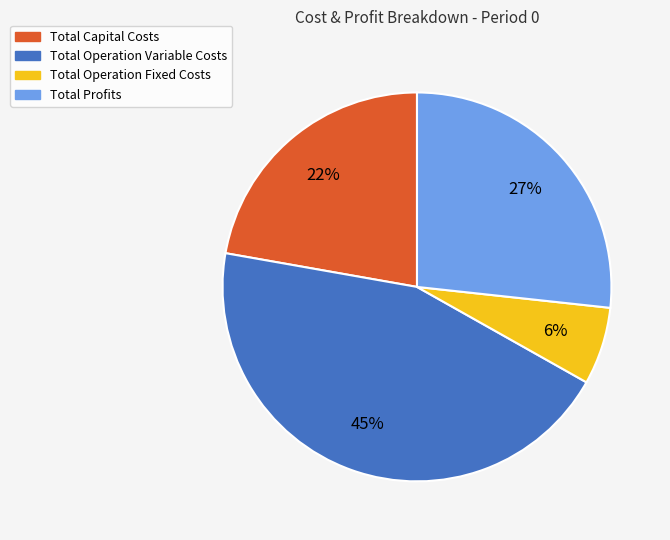

Between Total Capital Costs and Total Profits, which is larger?

Total Profits